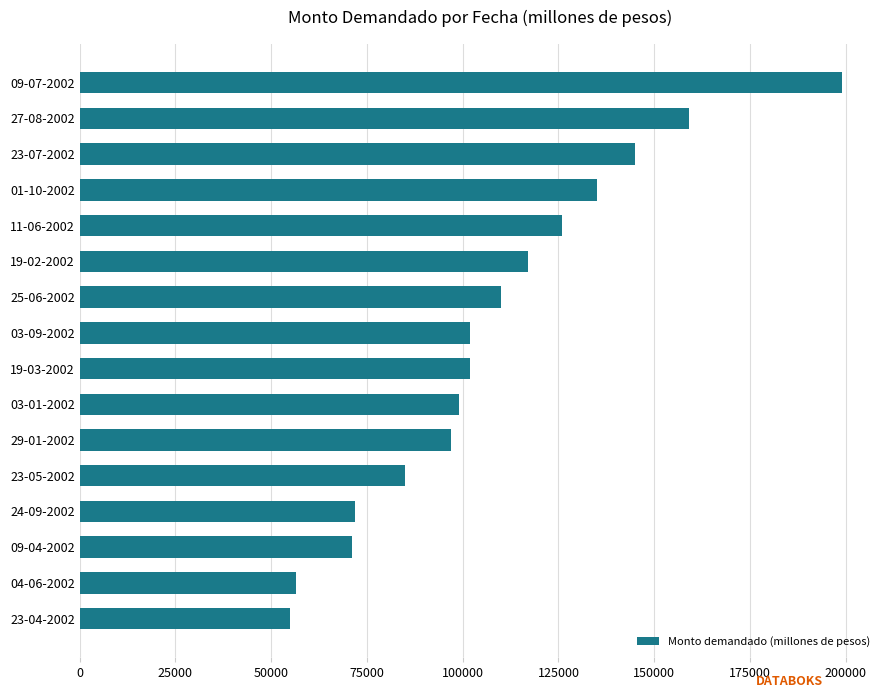

Reading bottom to top, extract all data points from this chart.

23-04-2002=55000	04-06-2002=56500	09-04-2002=71000	24-09-2002=72000	23-05-2002=85000	29-01-2002=97000	03-01-2002=99000	19-03-2002=102000	03-09-2002=102000	25-06-2002=110000	19-02-2002=117000	11-06-2002=126000	01-10-2002=135000	23-07-2002=145000	27-08-2002=159000	09-07-2002=199000